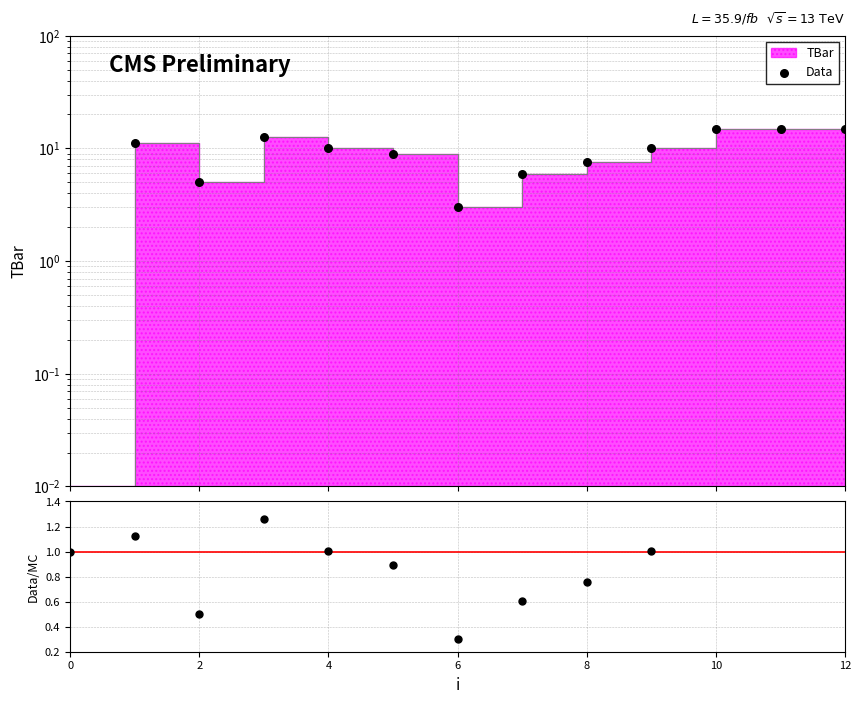

Is the value of Data at 2 greater than the value of Data/MC at 2?

Yes